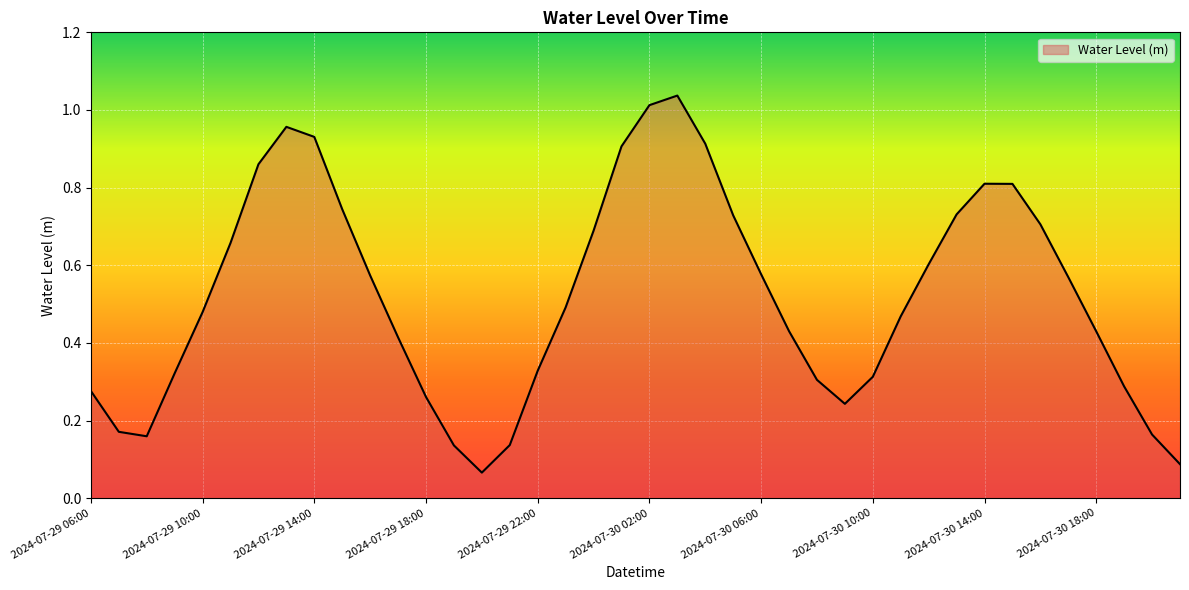

What is the difference between the maximum and minimum values?

1.0